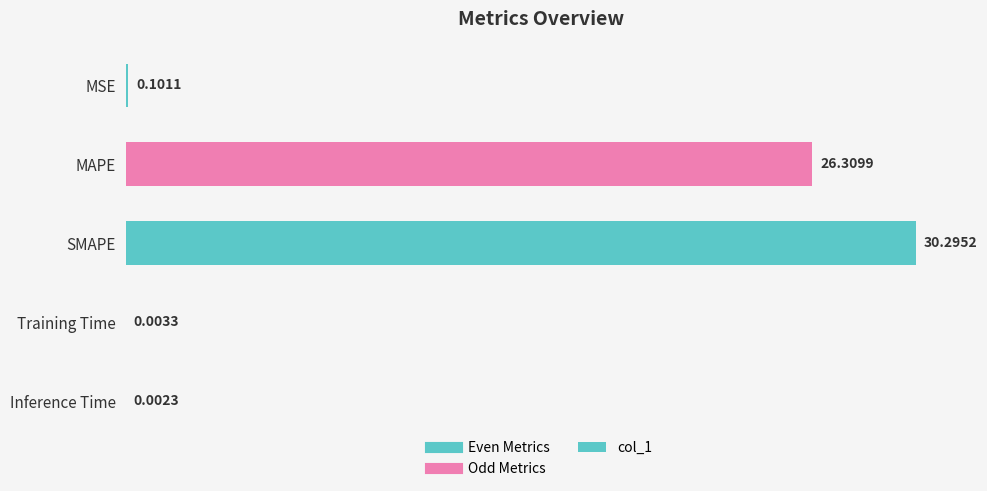

Which has a higher value, Training Time or SMAPE?

SMAPE